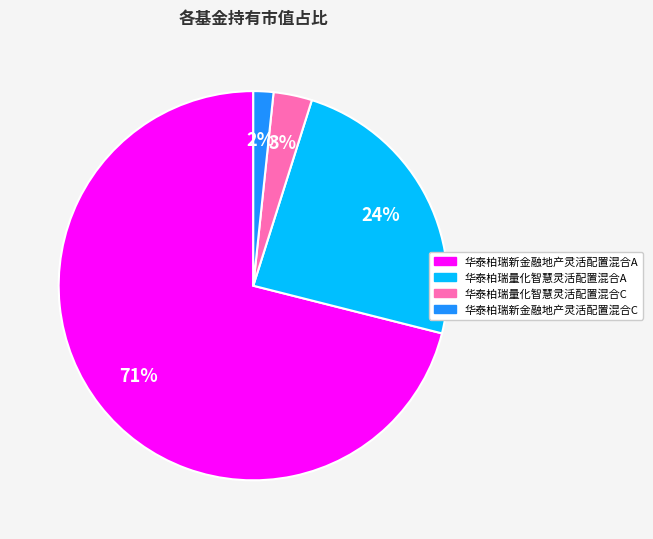

What percentage is the 华泰柏瑞新金融地产灵活配置混合A slice, to the nearest percent?

71%